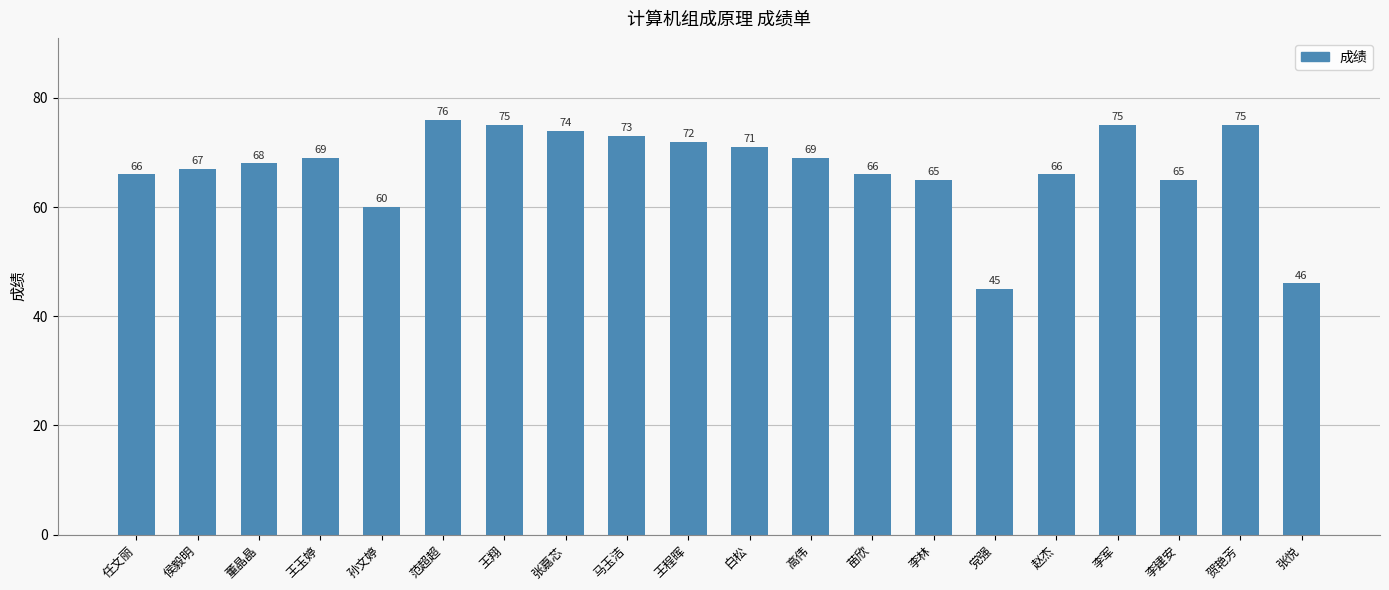

What is the change in value from 李林 to 党强?

-20